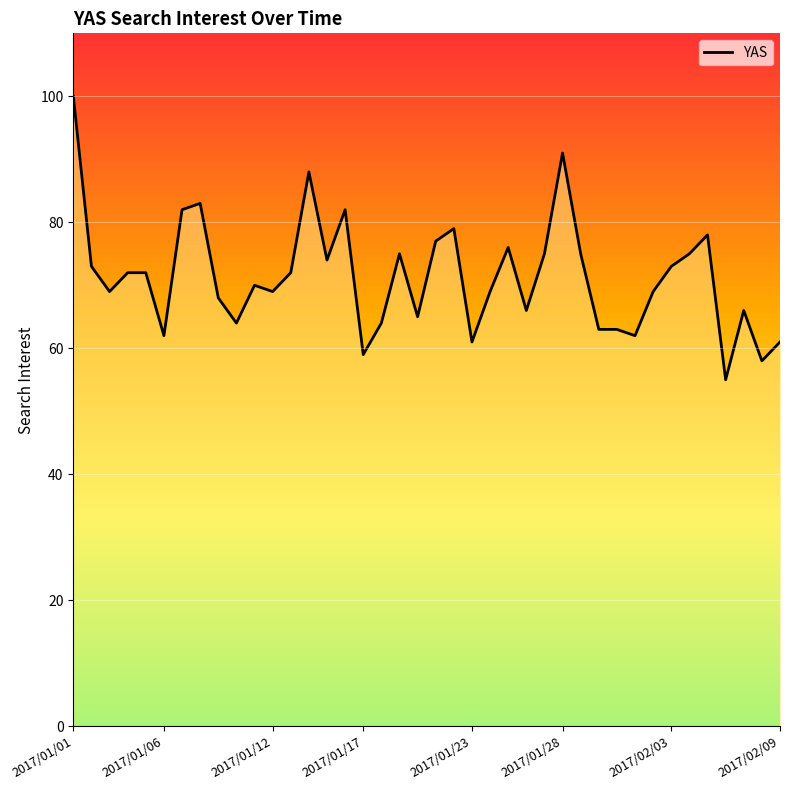

What is the minimum value shown in the chart?

55